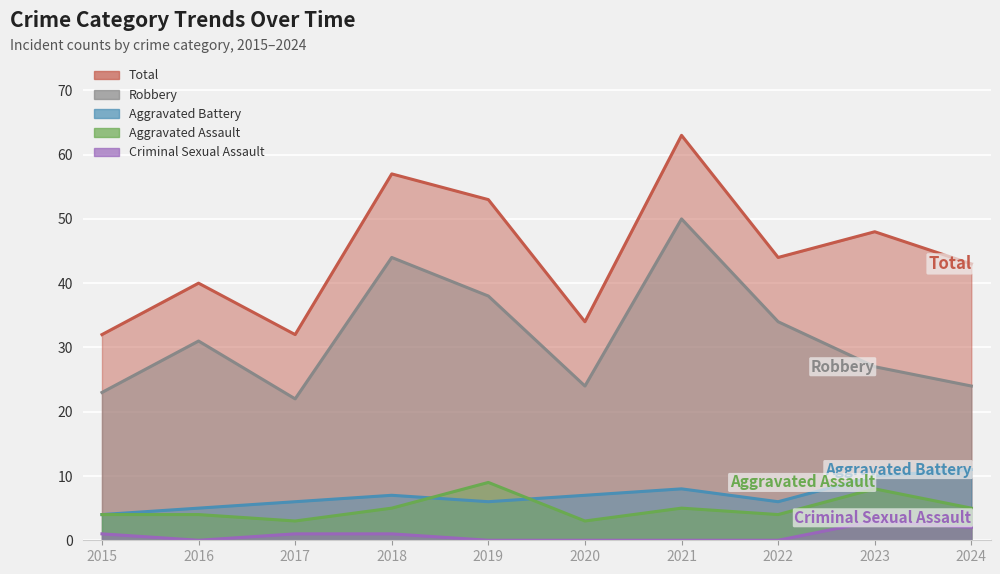

True or false: Aggravated Battery and Total cross at least once.

False